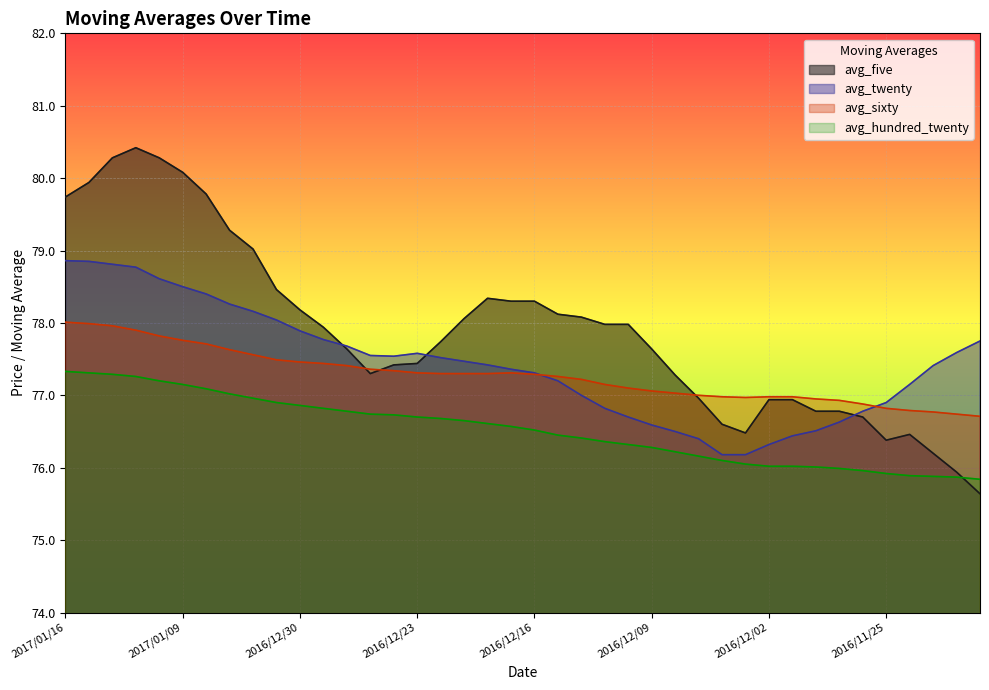

How many times do avg_five and avg_twenty cross each other?

3